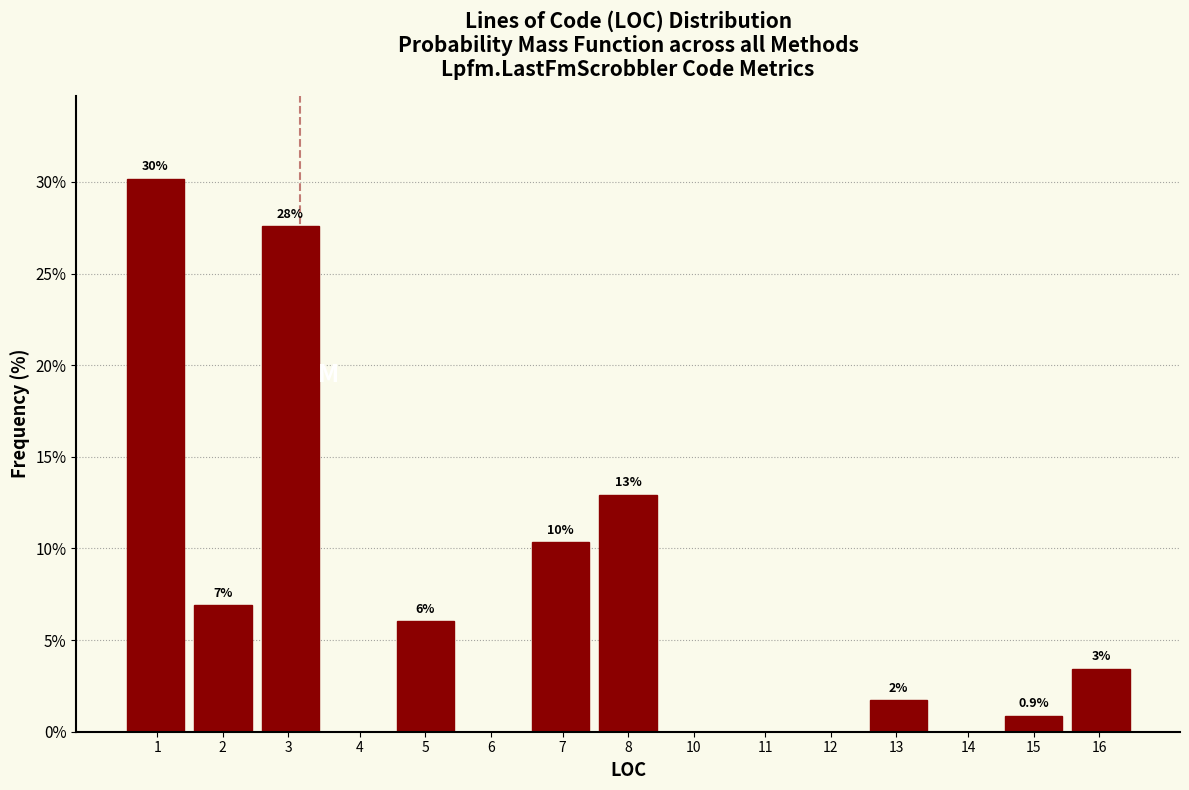

Are the bars horizontal?

No